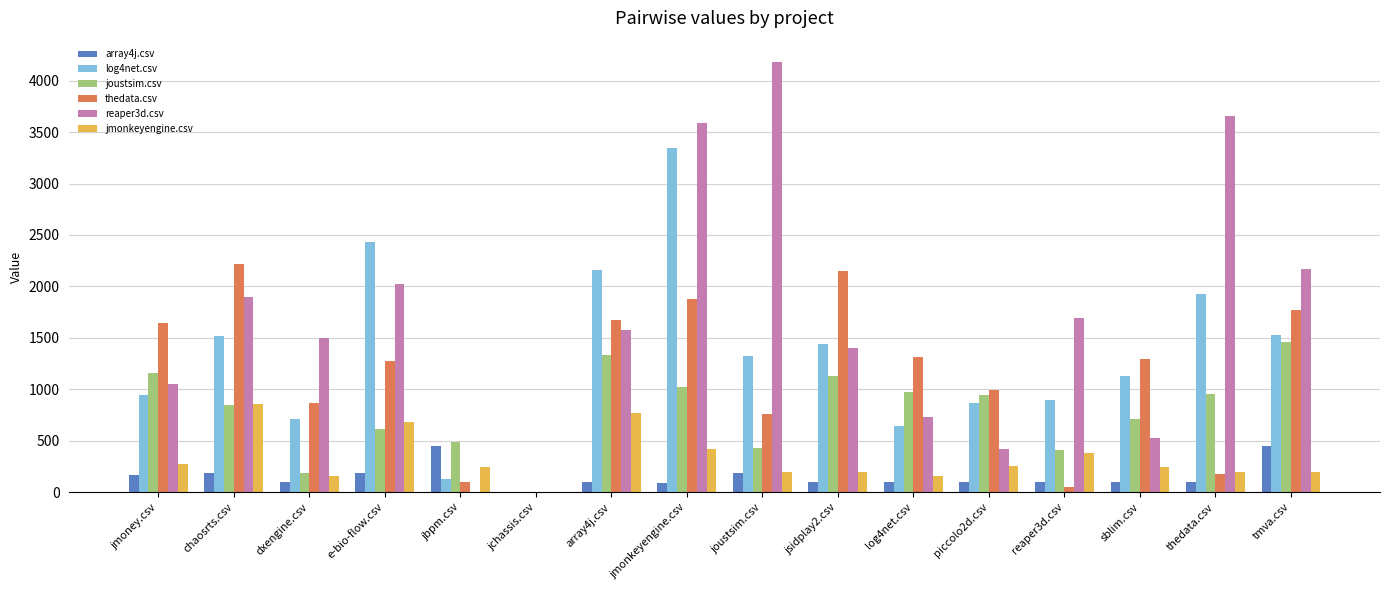

Which series has the largest range (max minus min)?

reaper3d.csv